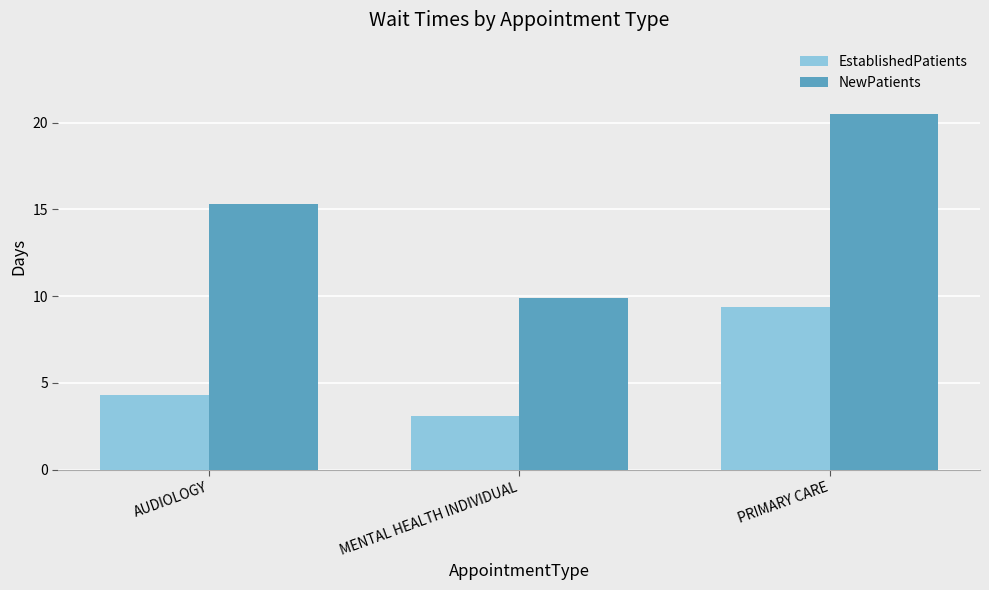

Which series changed the most between AUDIOLOGY and MENTAL HEALTH INDIVIDUAL?

NewPatients